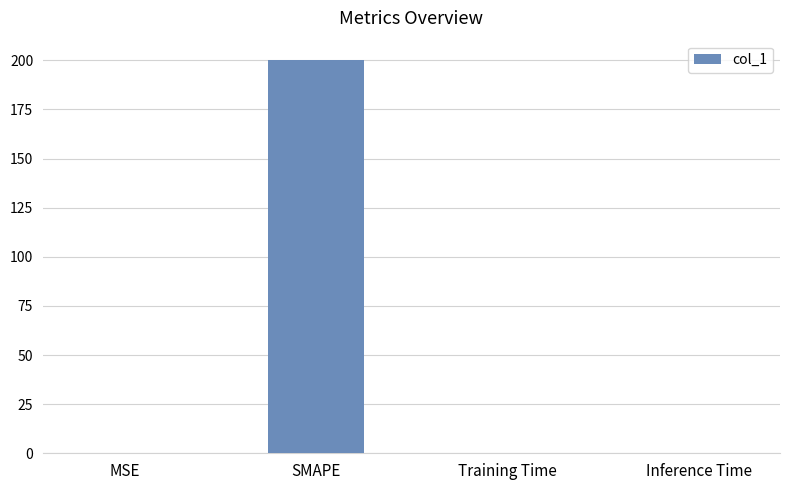

The value at MSE is 0.0. True or false?

True